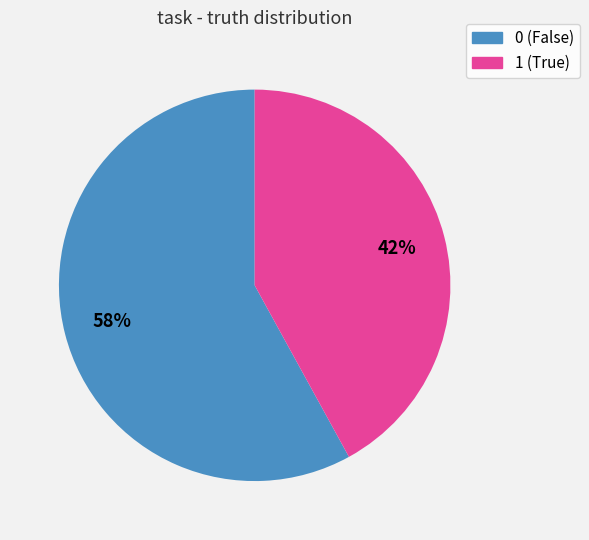

To the nearest percent, what portion does 1 represent?

42%